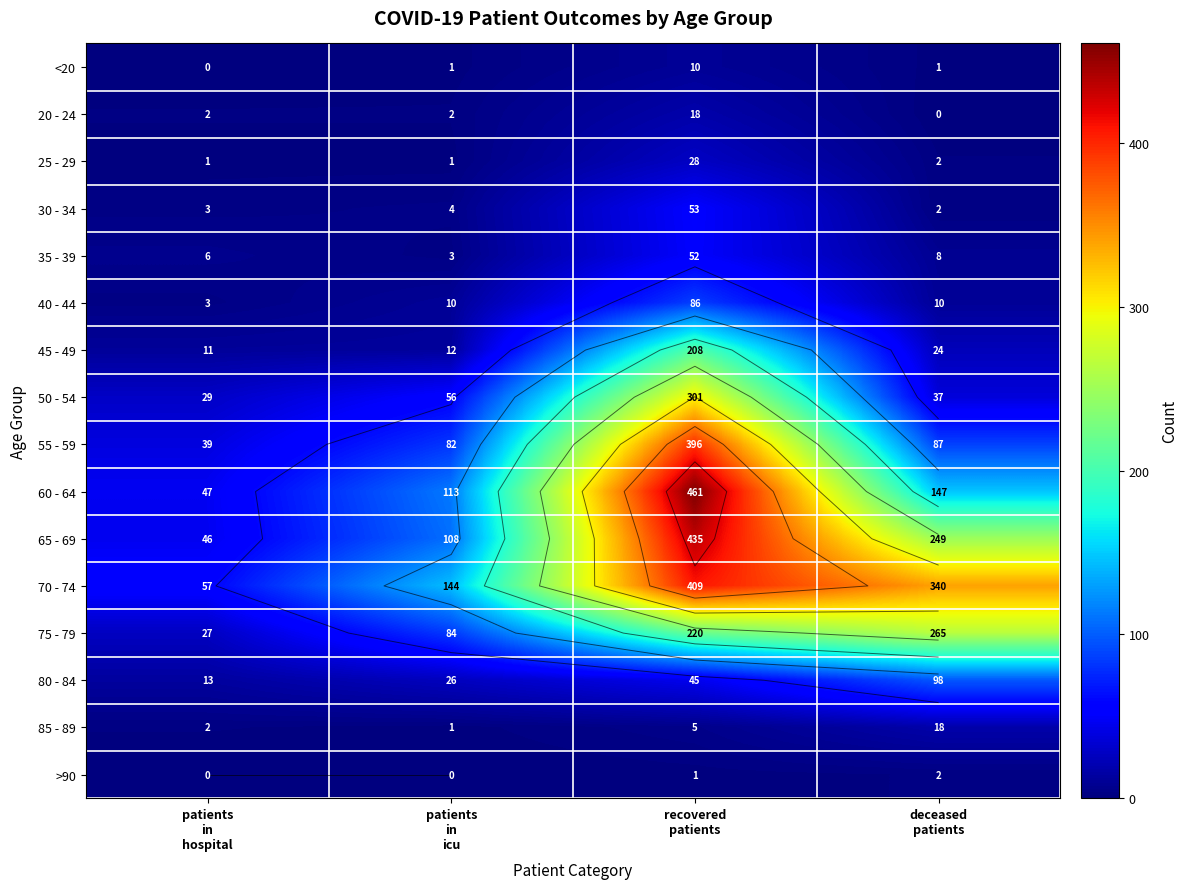

What is the highest value of the >90 series?

2